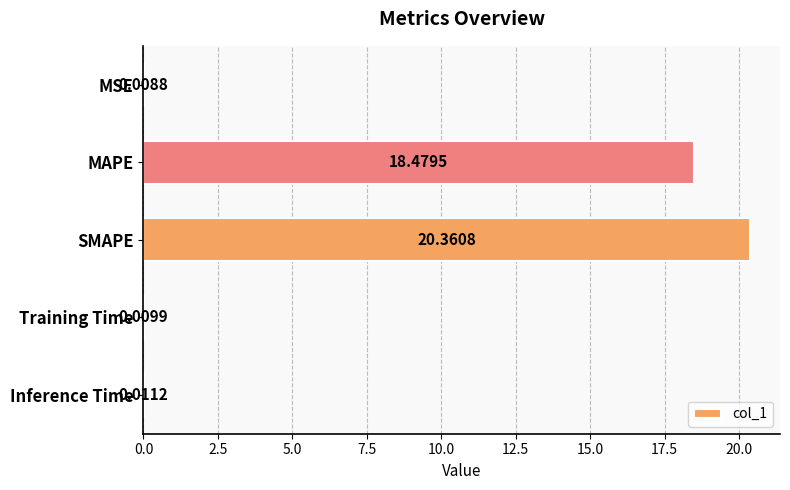

Where is the data nearest to the value 10?

MAPE